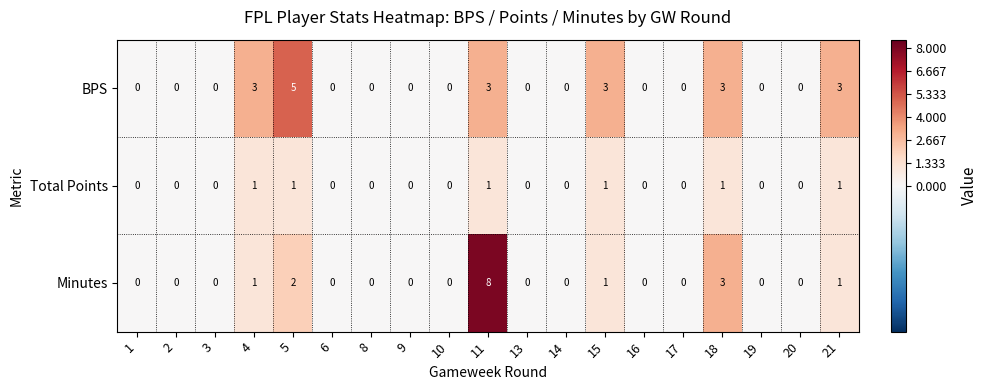

What is the sum of all Minutes values?

16